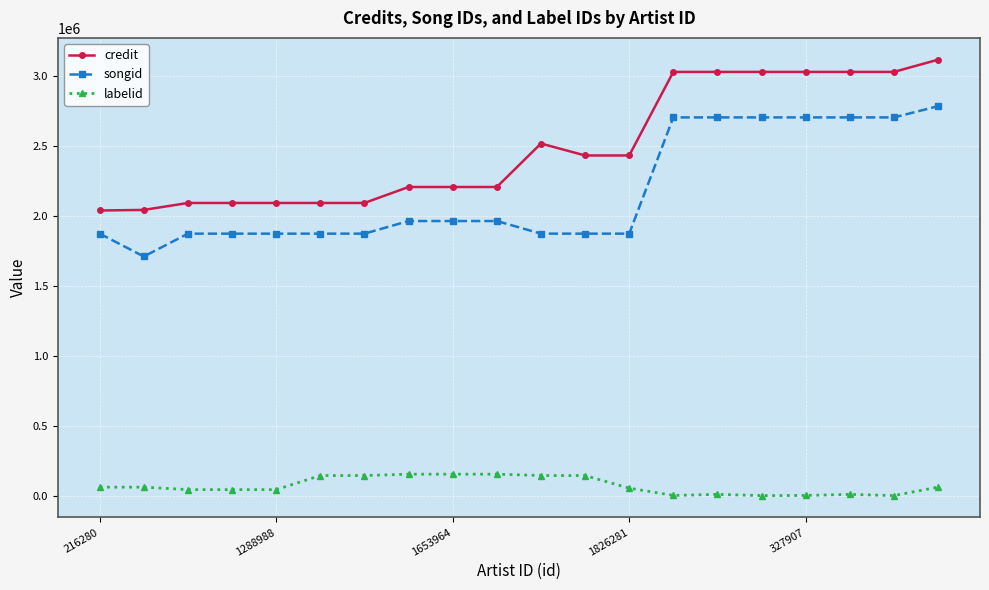

List the series in order of their peak value, highest first.

credit, songid, labelid